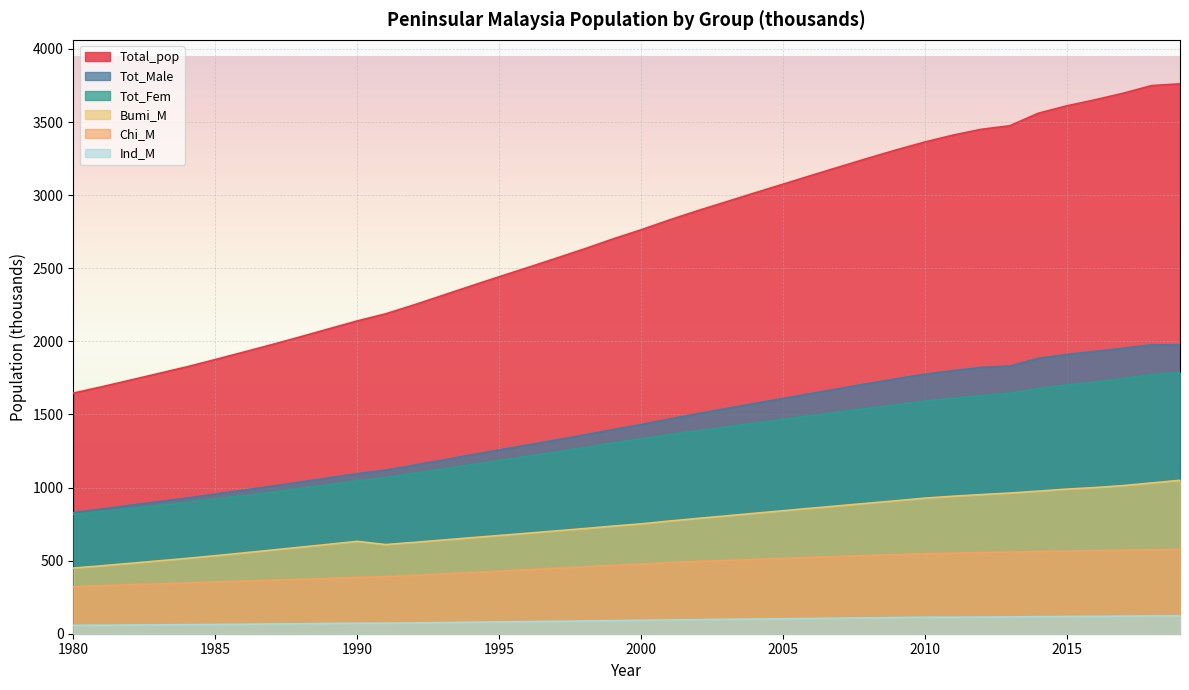

Rank the categories by Total_pop value from highest to lowest.

2019, 2018, 2017, 2016, 2015, 2014, 2013, 2012, 2011, 2010, 2009, 2008, 2007, 2006, 2005, 2004, 2003, 2002, 2001, 2000, 1999, 1998, 1997, 1996, 1995, 1994, 1993, 1992, 1991, 1990, 1989, 1988, 1987, 1986, 1985, 1984, 1983, 1982, 1981, 1980